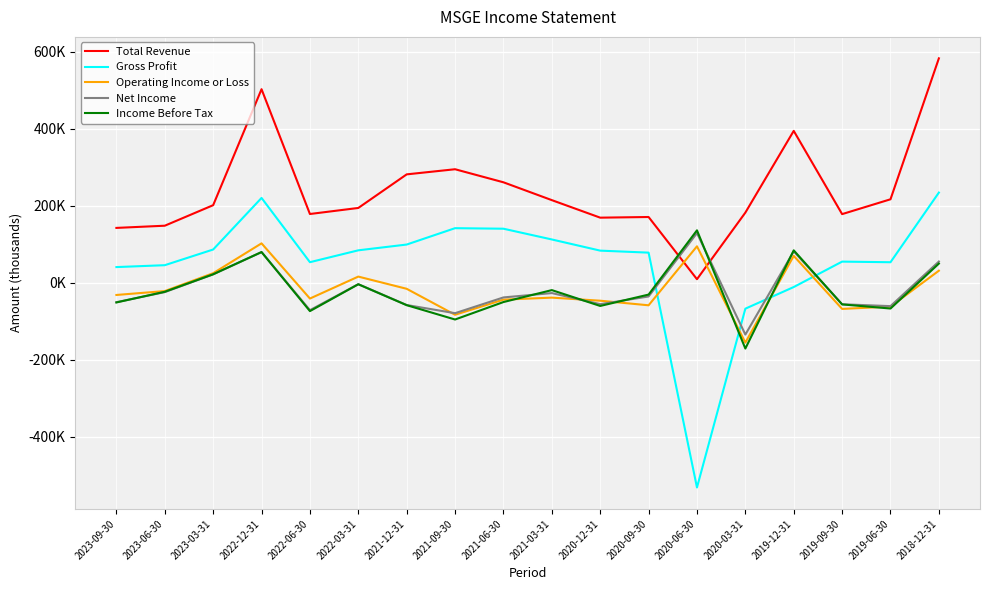

At which category does Gross Profit reach its first local peak?

2022-12-31